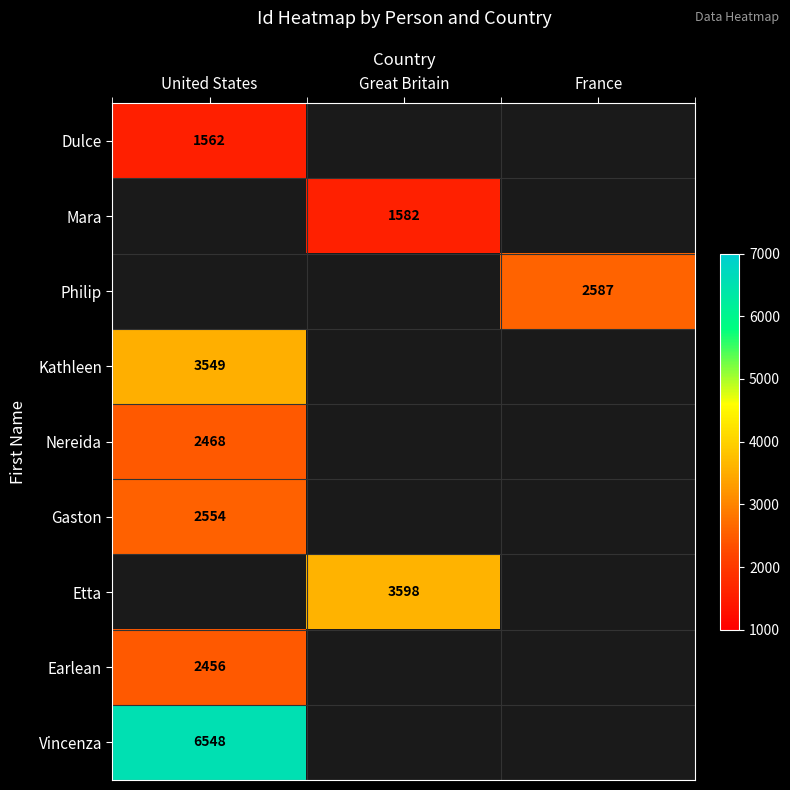

The value of Nereida at United States is 1689. True or false?

False